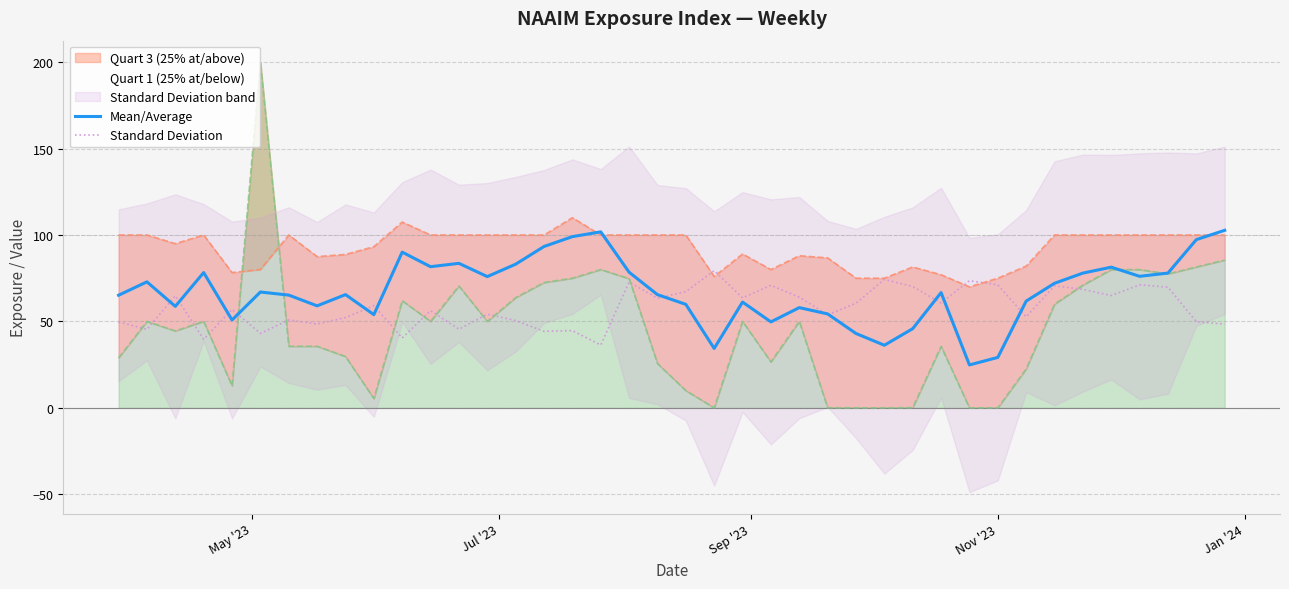

Is the value of Mean/Average at 5 greater than the value of Standard Deviation at 9?

Yes